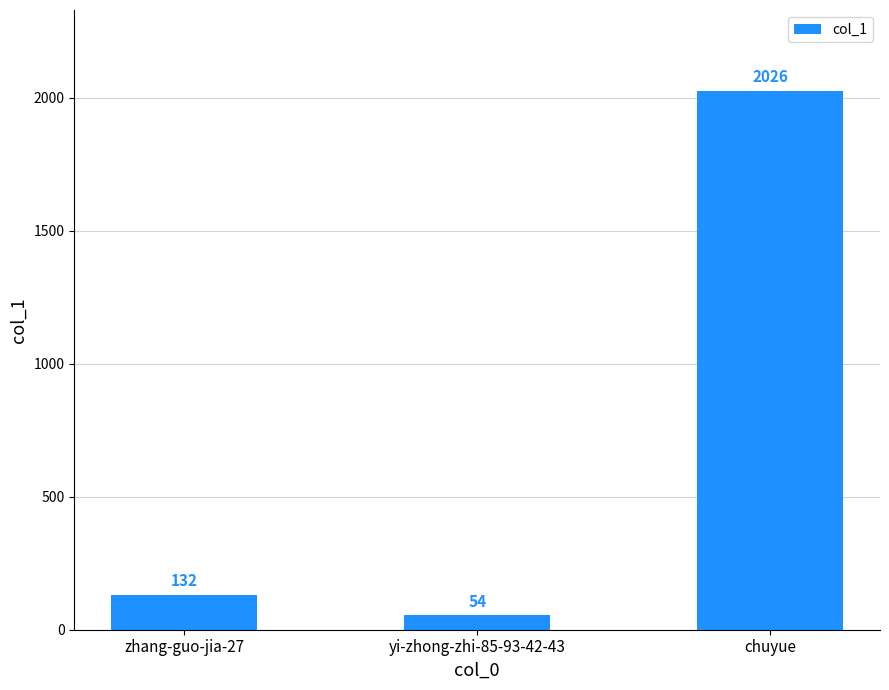

True or false: the data shows 54 at yi-zhong-zhi-85-93-42-43.

True